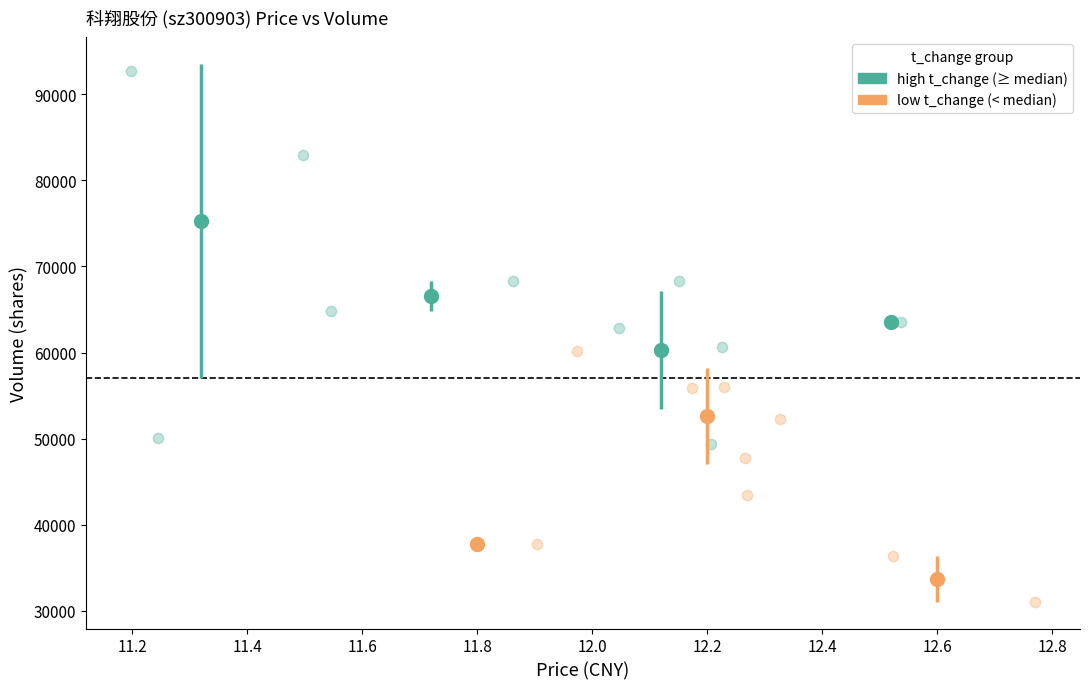

Which series reaches the maximum Y coordinate?

high t_change (≥ median)